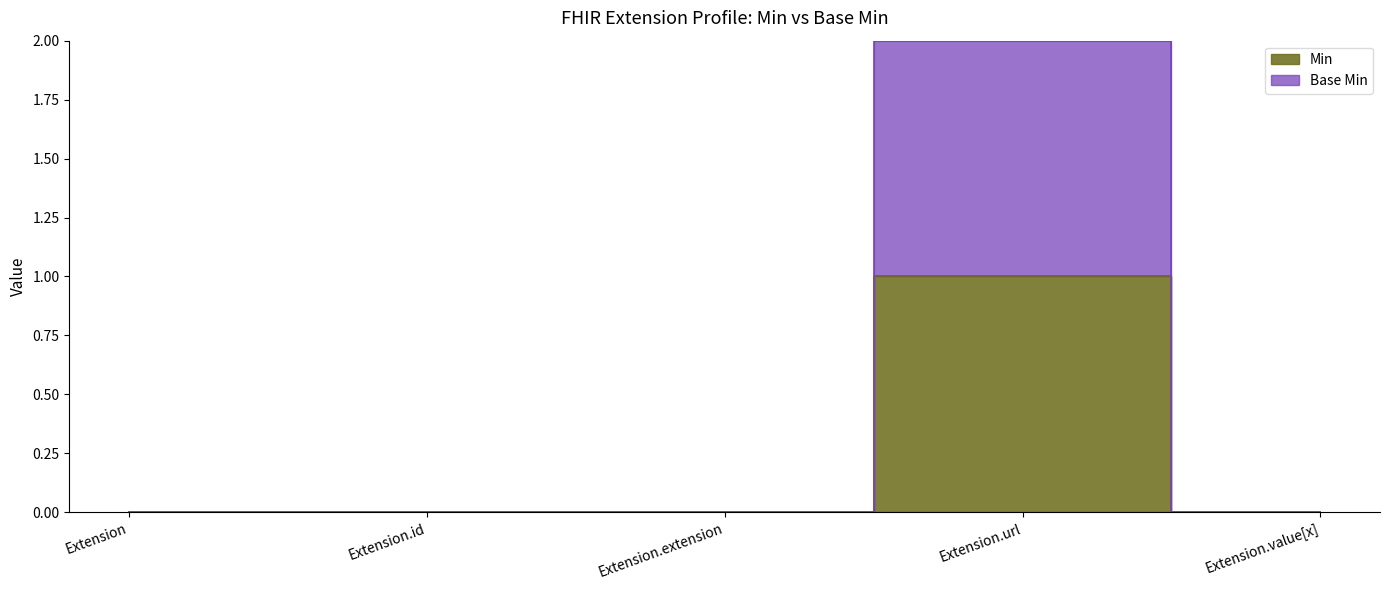

Reading left to right, list all the values displayed in this chart.

Min: 0	0	0	1	0
Base Min: 0	0	0	2	0